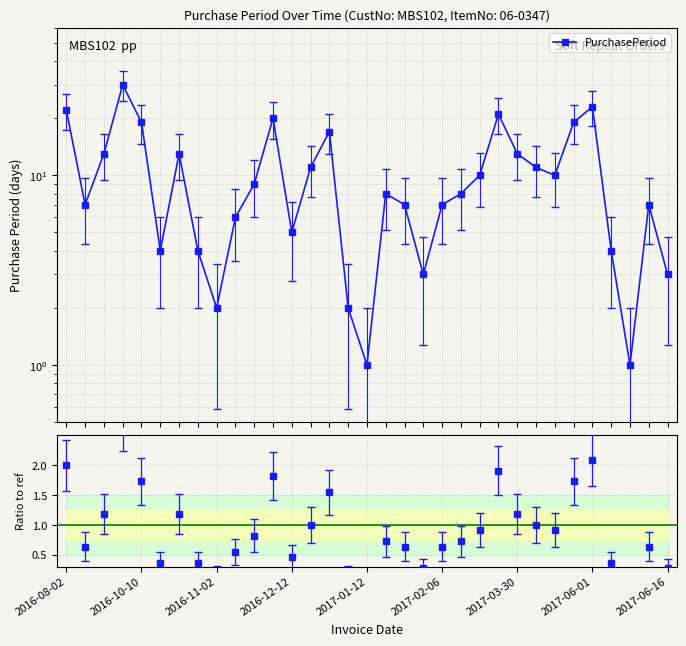

What is the approximate value at 17?

8